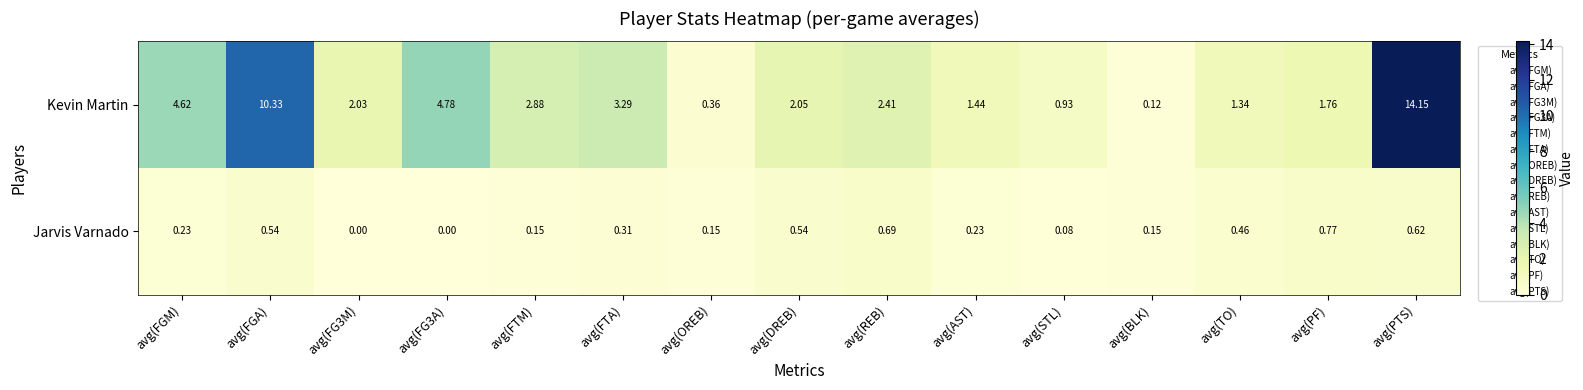

Rank the series by their maximum value, from highest to lowest.

Kevin Martin, Jarvis Varnado